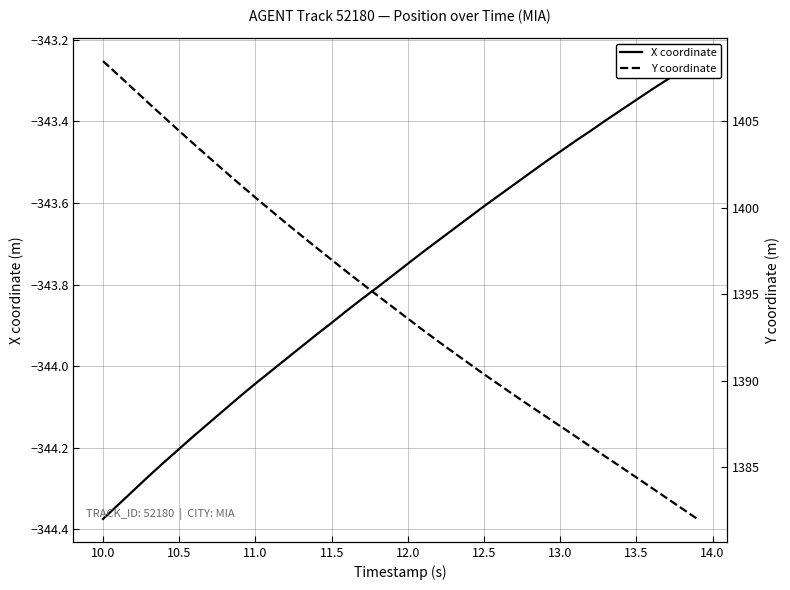

How many lines are shown in the chart?

2